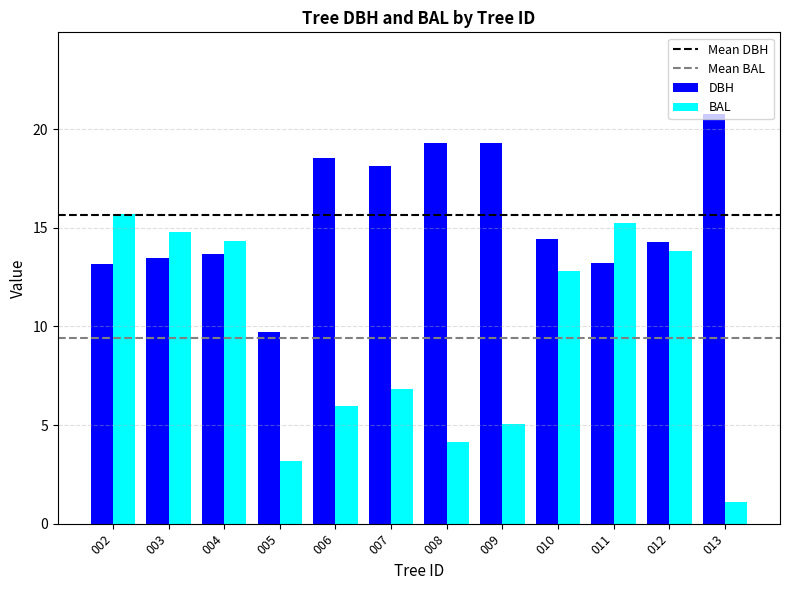

What is the sum of the DBH values at 002 and 005?

22.9